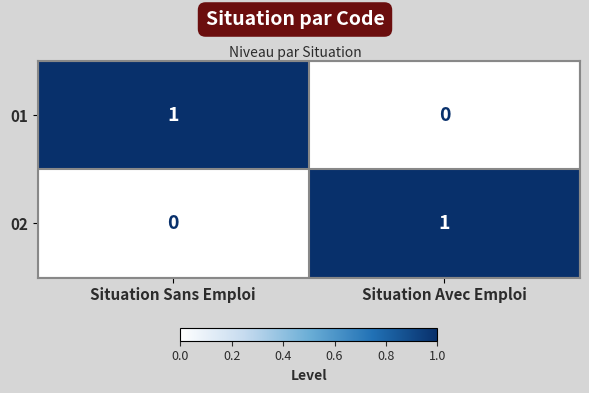

At which label is 01 closest to 0?

Situation Avec Emploi